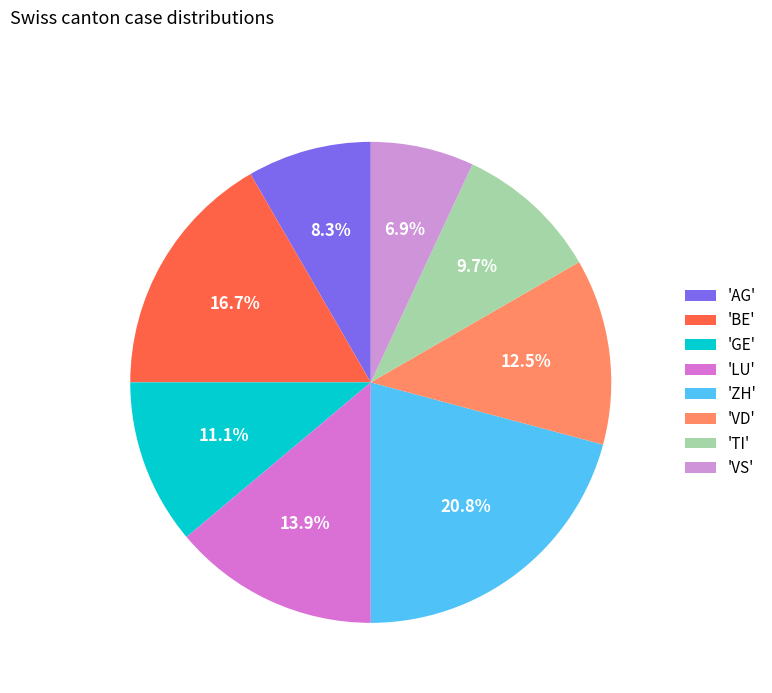

How many segments does this pie chart have?

8